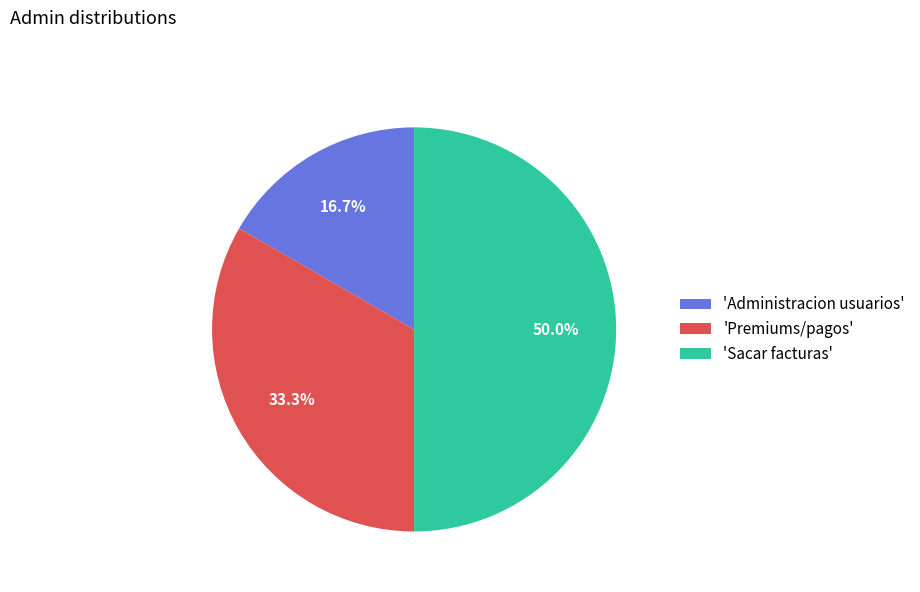

Which slice is the largest?

'Sacar facturas'